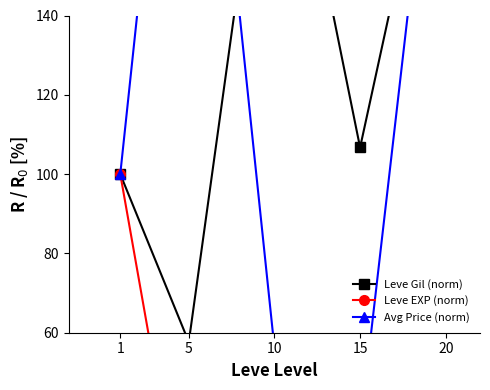

At which label is Leve EXP (norm) closest to 51?

20